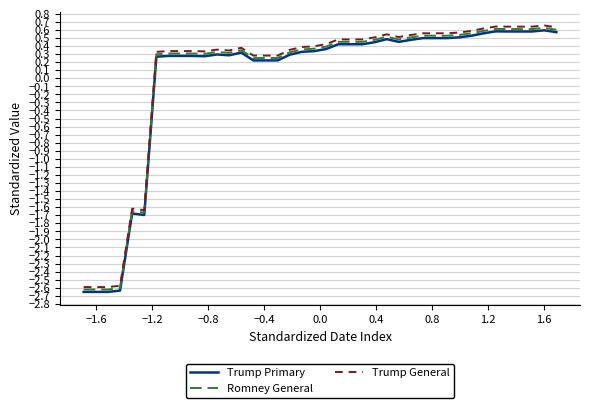

True or false: Trump Primary has more than 1 points higher than both neighbors.

True